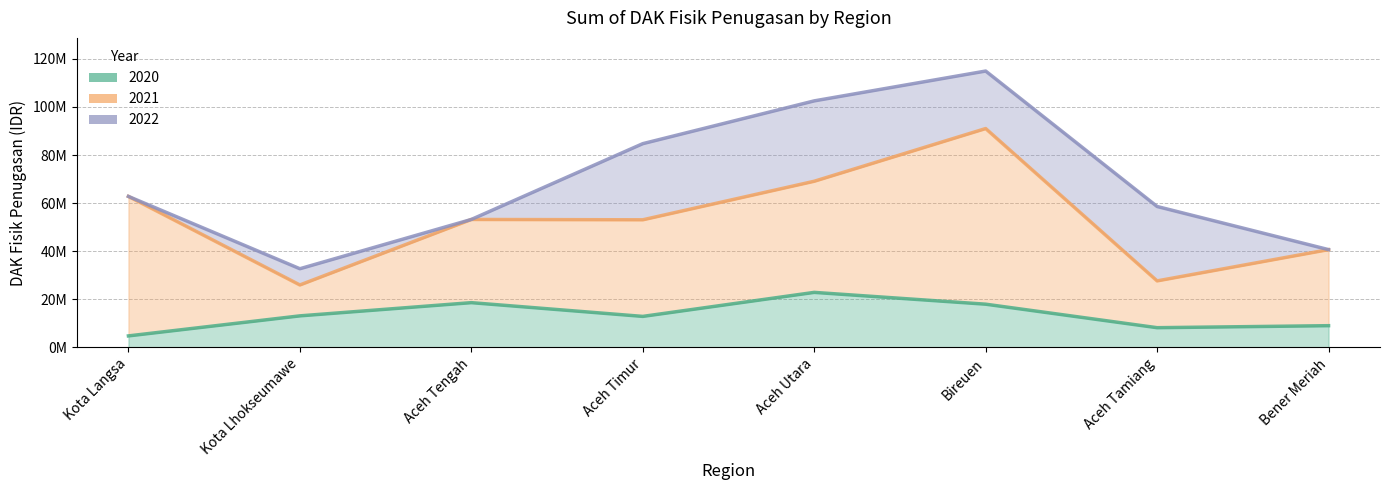

How many values in the 2020 series exceed 13085980?

3